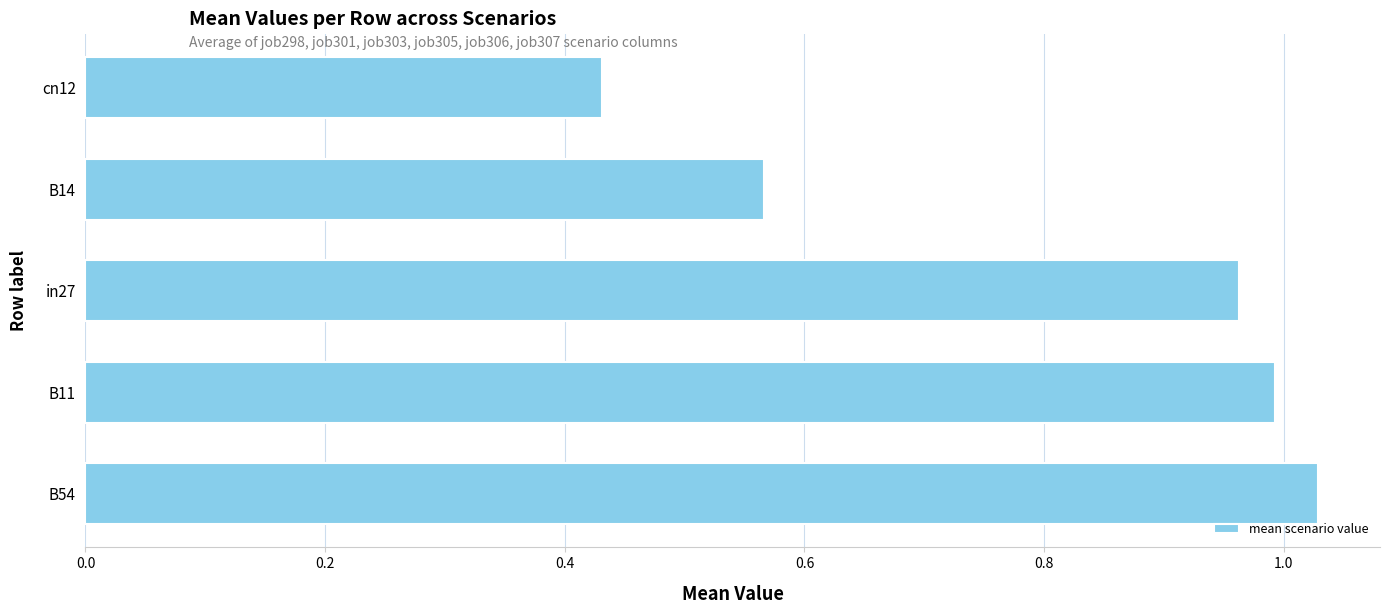

Is it true that the value at B54 is 1.0?

True